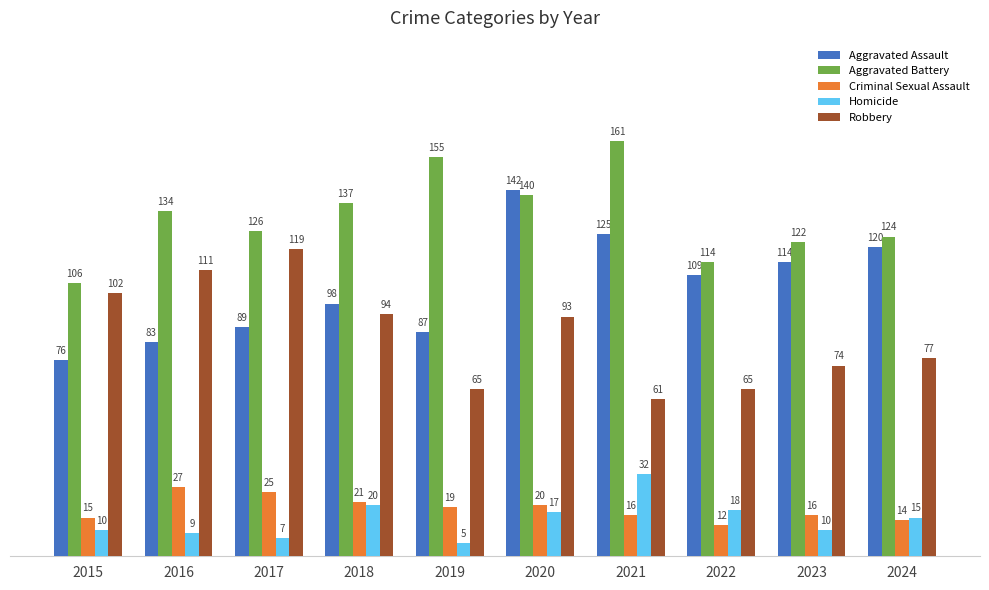

Does the chart contain stacked bars?

No